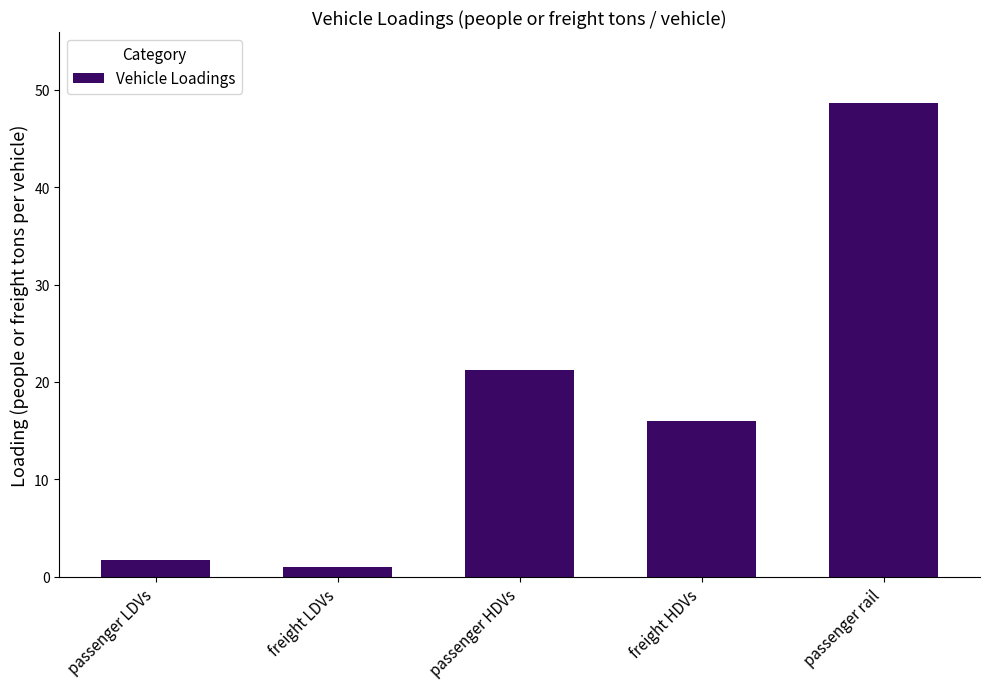

Is it true that the value at passenger HDVs is 21.2?

True